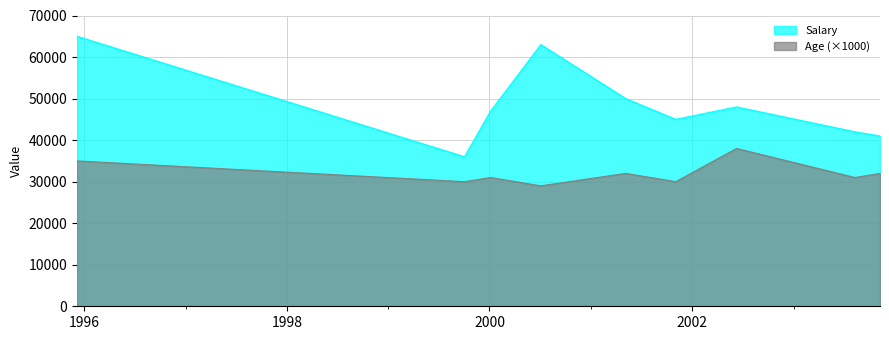

What is the value of the Age point at the 7th from the left?

38000